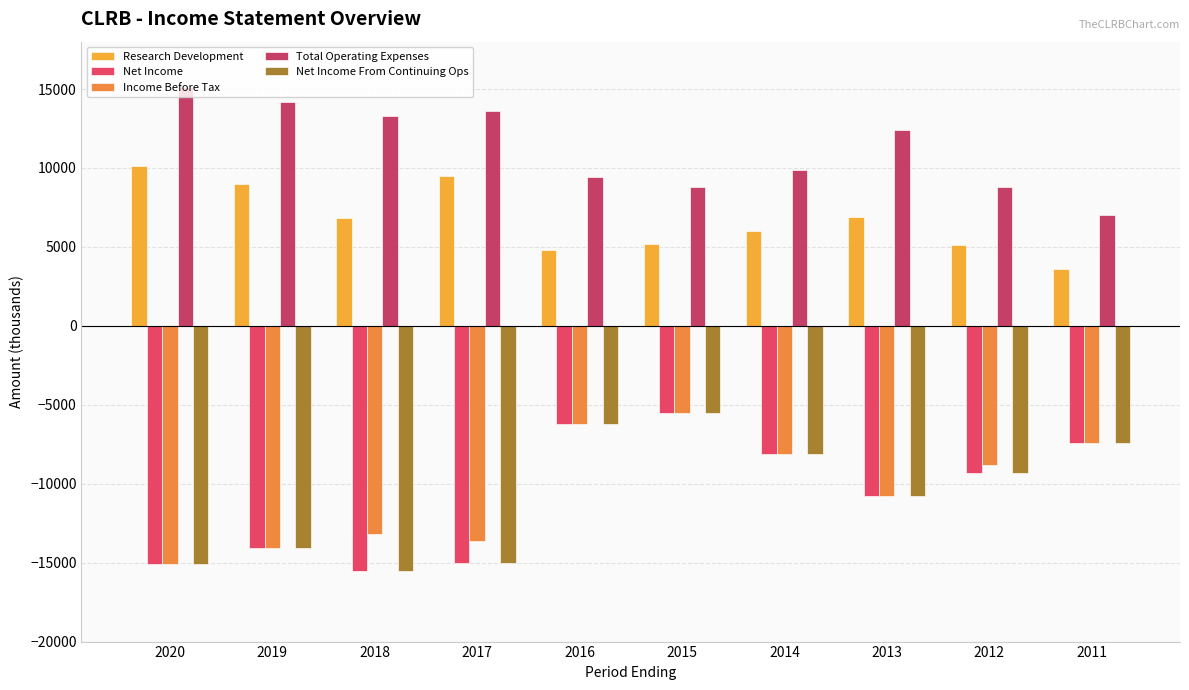

How many bars are there in total?

50